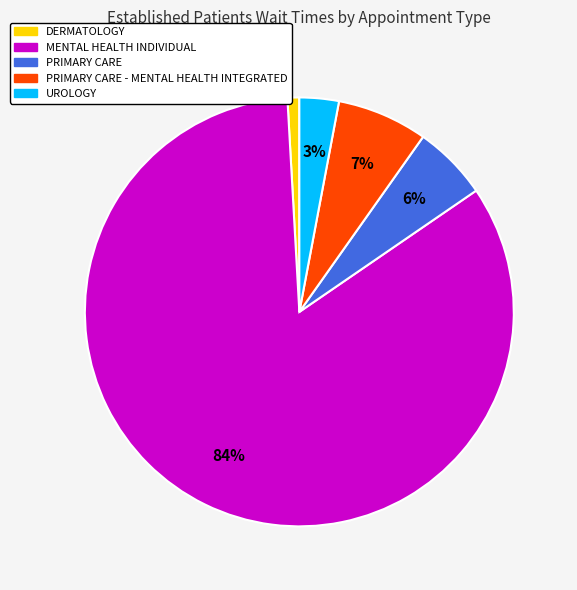

To the nearest percent, what is the average slice percentage?

20%